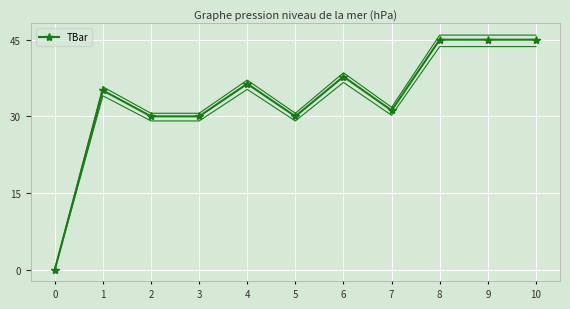

The chart shows a value of -29.0 at 0. True or false?

False